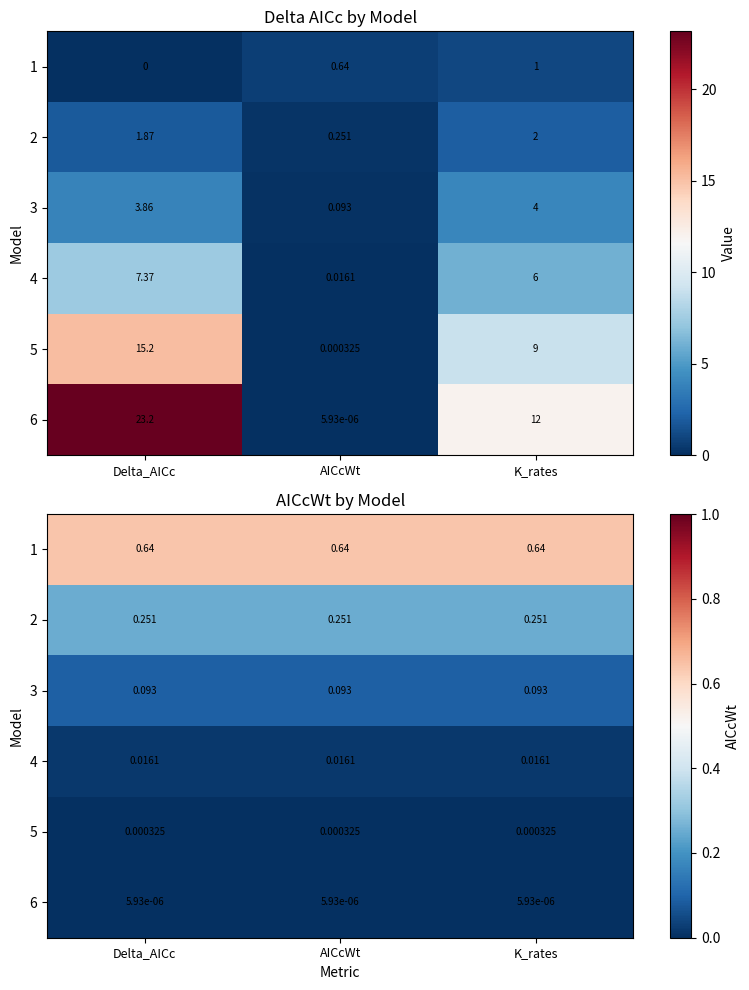

What is the total value across all series at AICcWt?

1.0